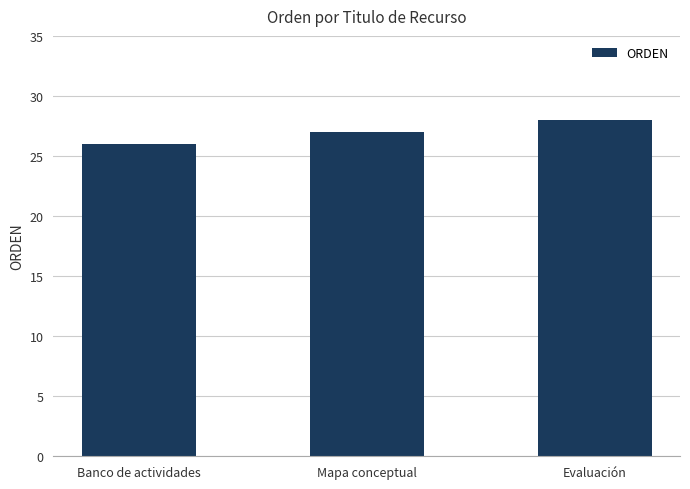

What is the label of the 3rd bar from the left?

Evaluación